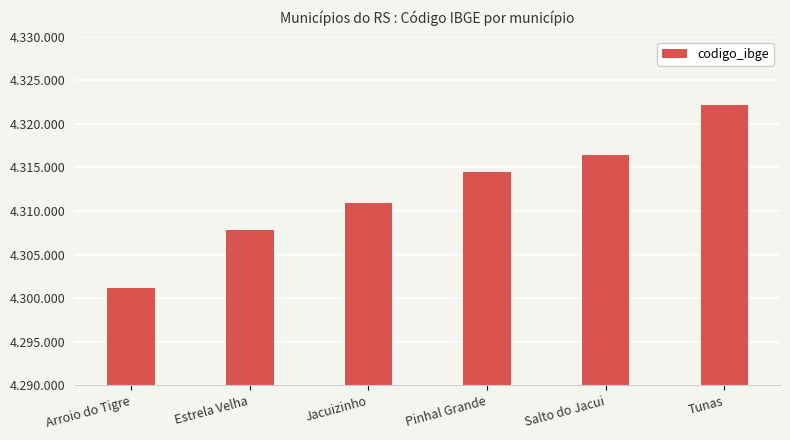

The chart shows a value of 4314472 at Pinhal Grande. True or false?

True